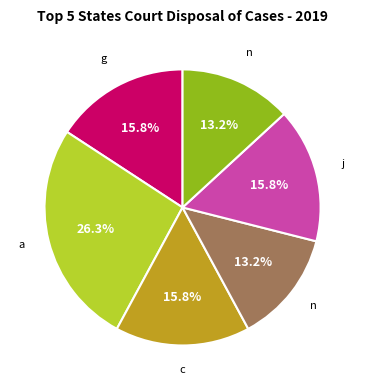

Is there a majority slice in this chart?

No